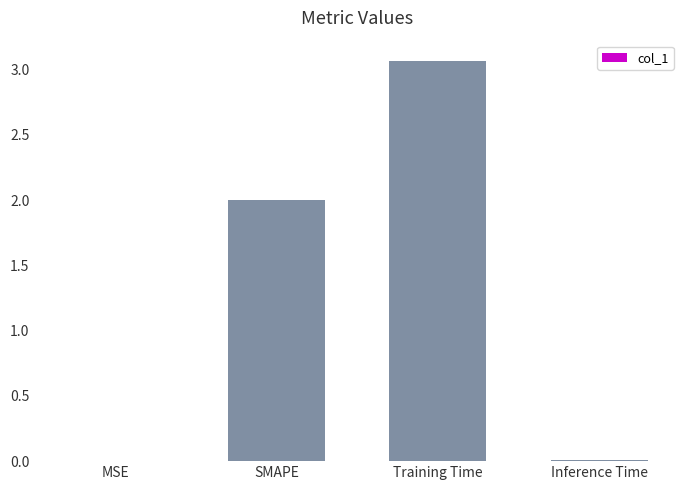

What is the change in value from Training Time to Inference Time?

-3.1